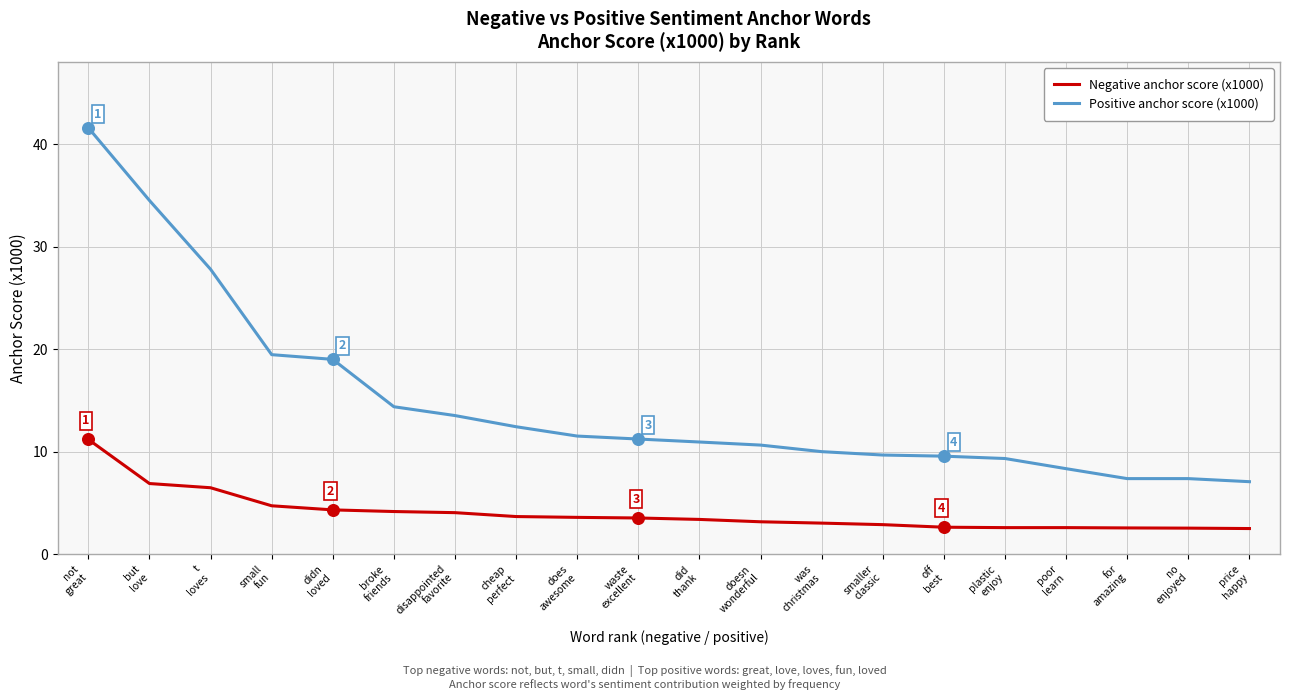

What is the total value across all series at but
love?

41.4